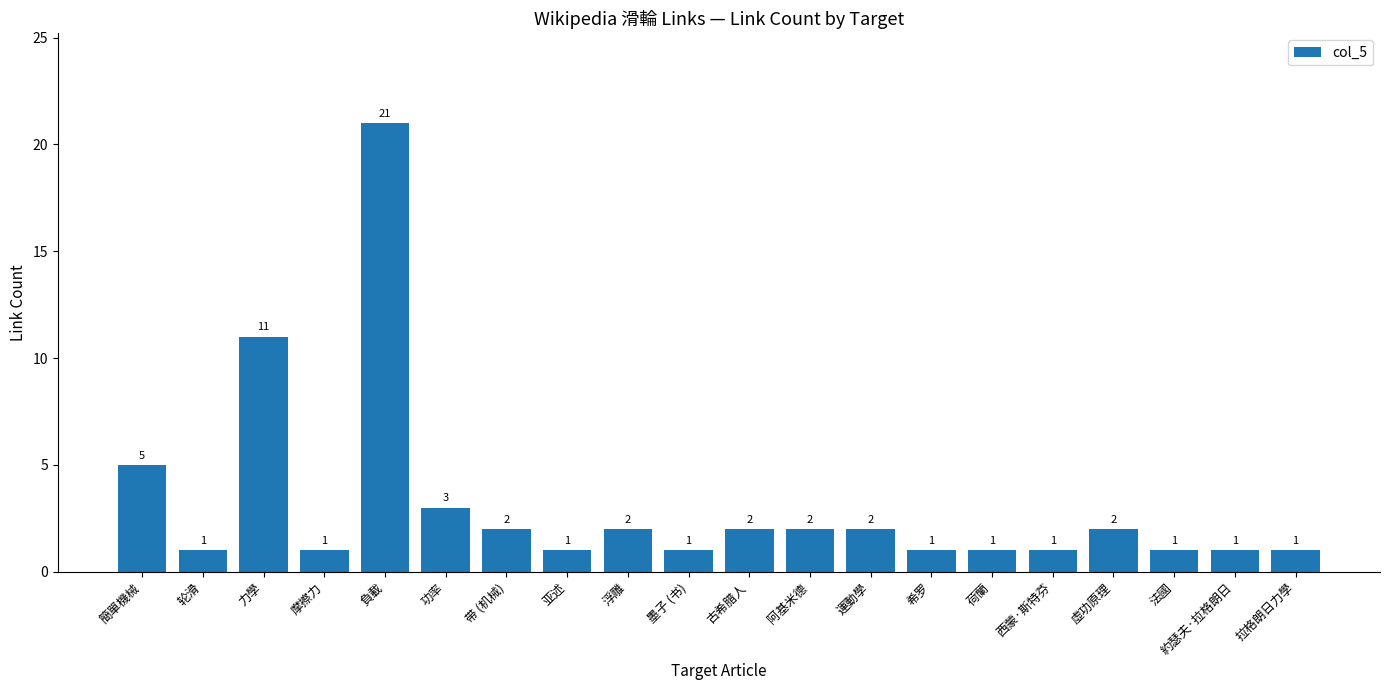

What is the label of the 7th bar from the right?

希罗